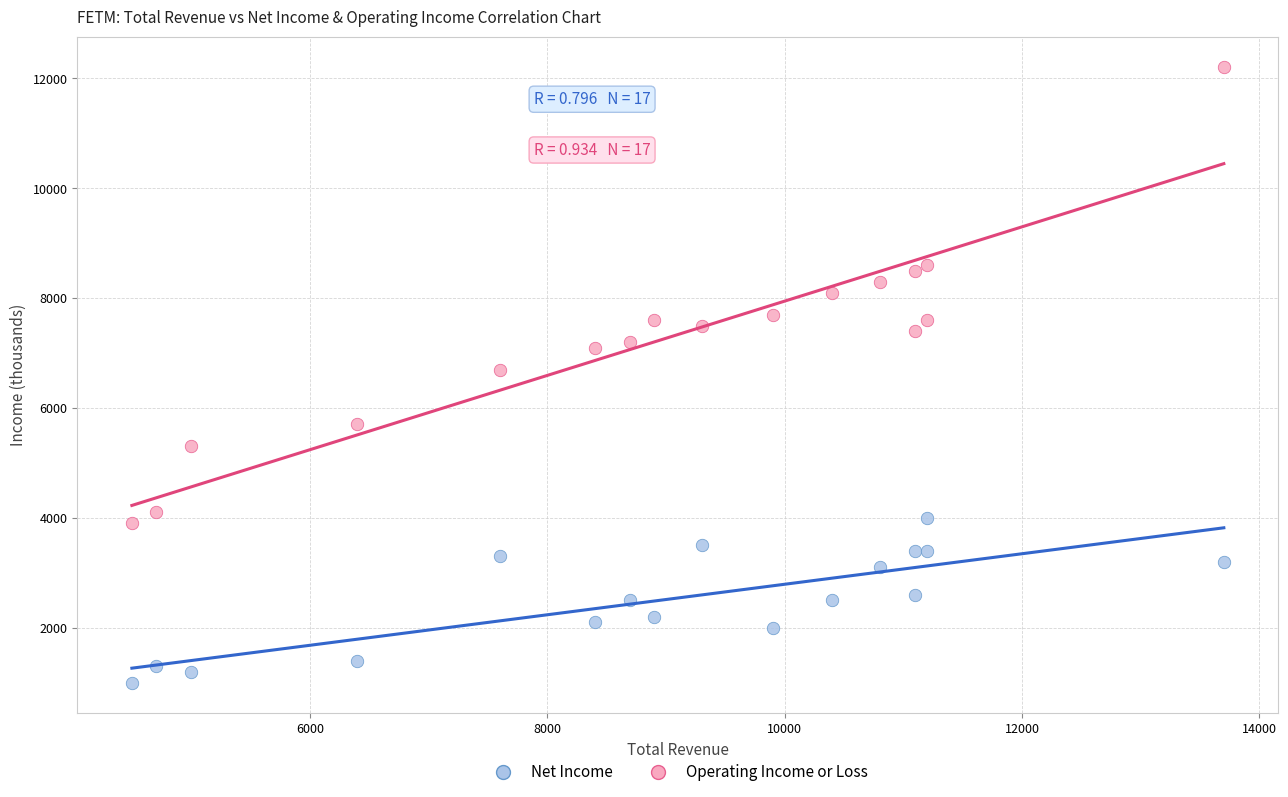

What is the X range (max minus min) for the scatter plot?

9200